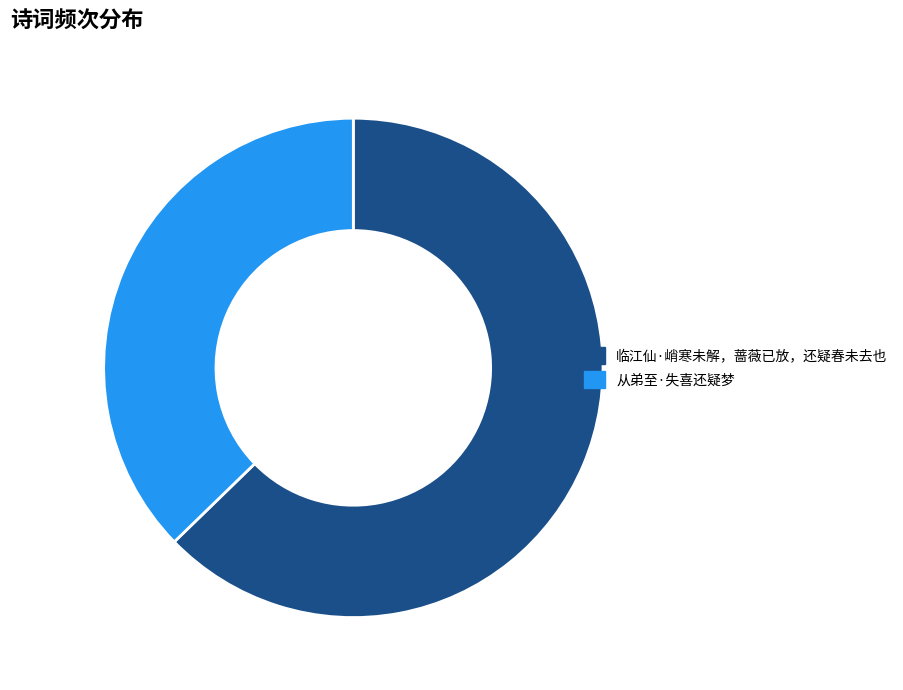

Is the sum of 从弟至·失喜还疑梦 and 临江仙·峭寒未解，蔷薇已放，还疑春未去也 greater than half?

Yes